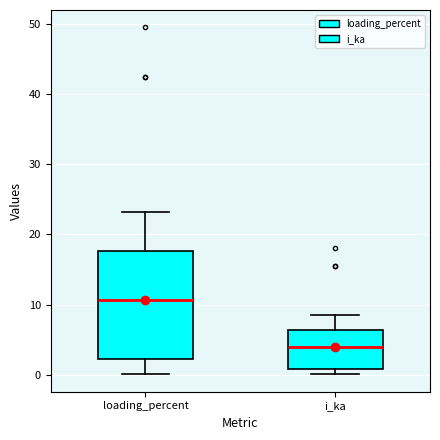

Where is the lower edge of the box for loading_percent on the y-axis? The values are not printed on the chart, so give them approximately, as read against the axis.

2